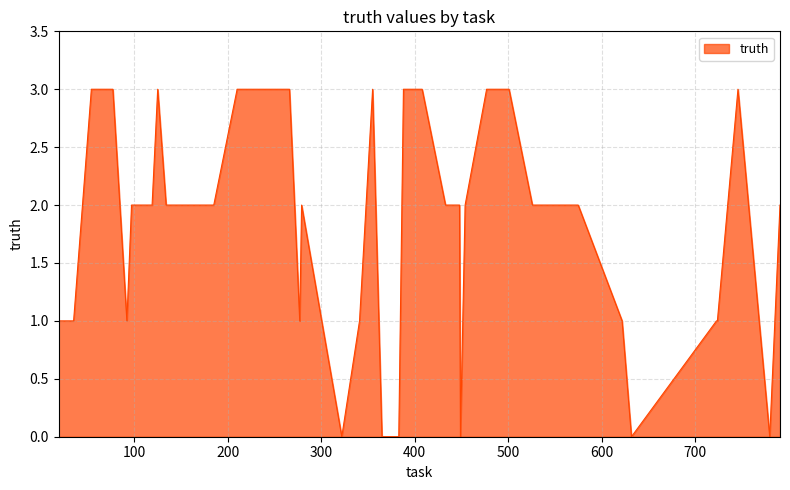

What is the greatest value displayed?

3